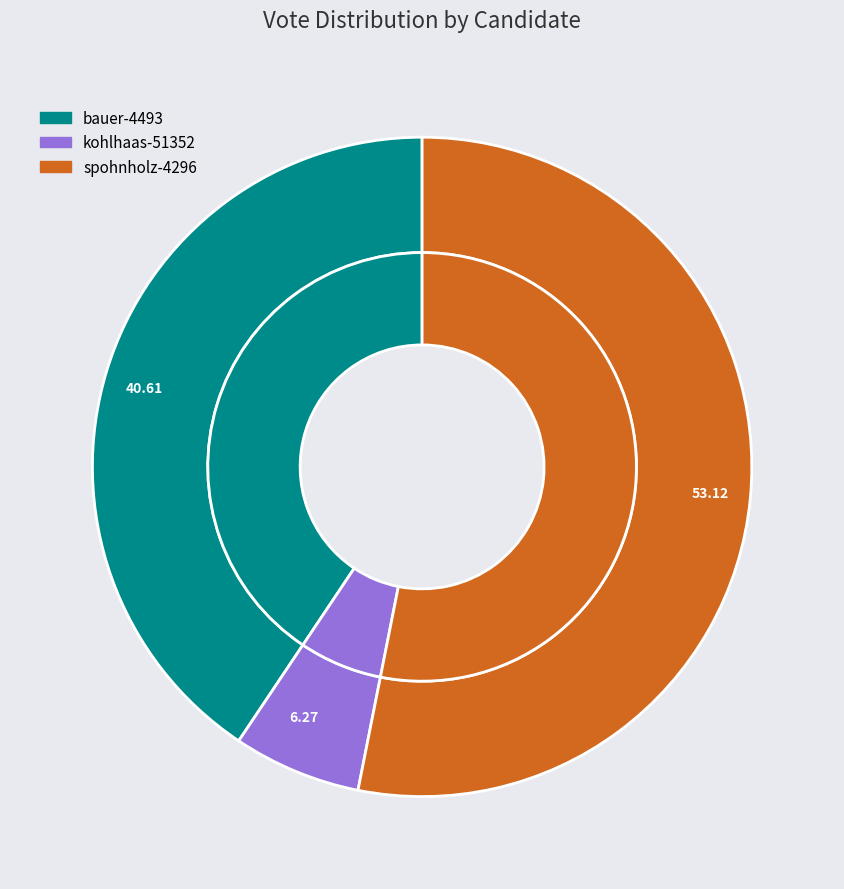

How many slices are in this pie chart?

3